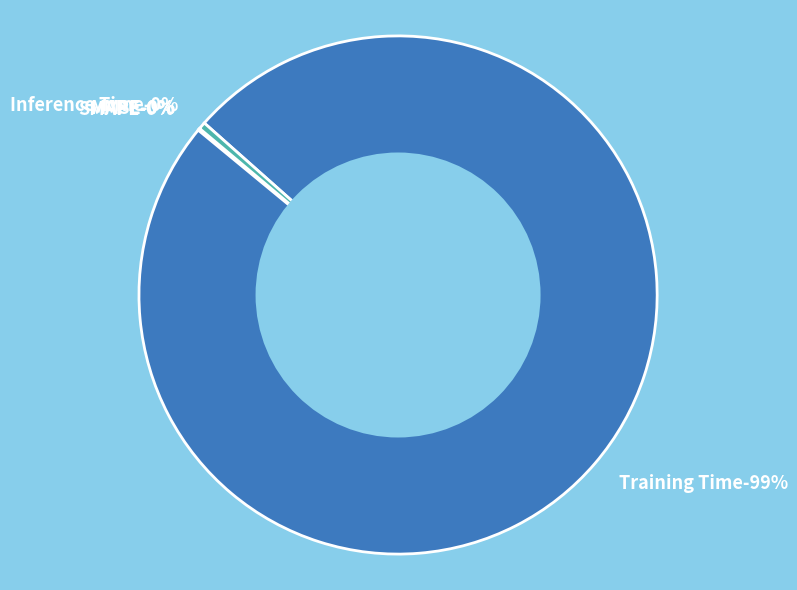

Does MSE represent more than half of the total?

No